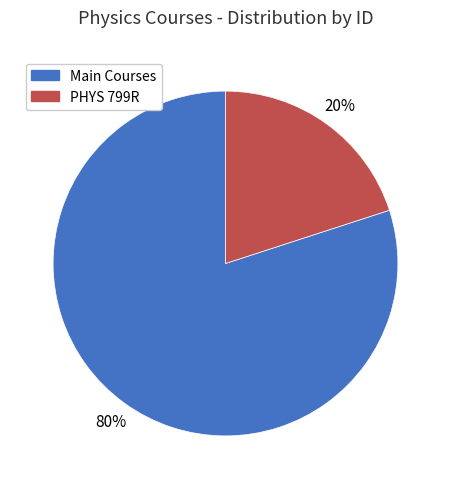

Does any single category account for the majority?

Yes